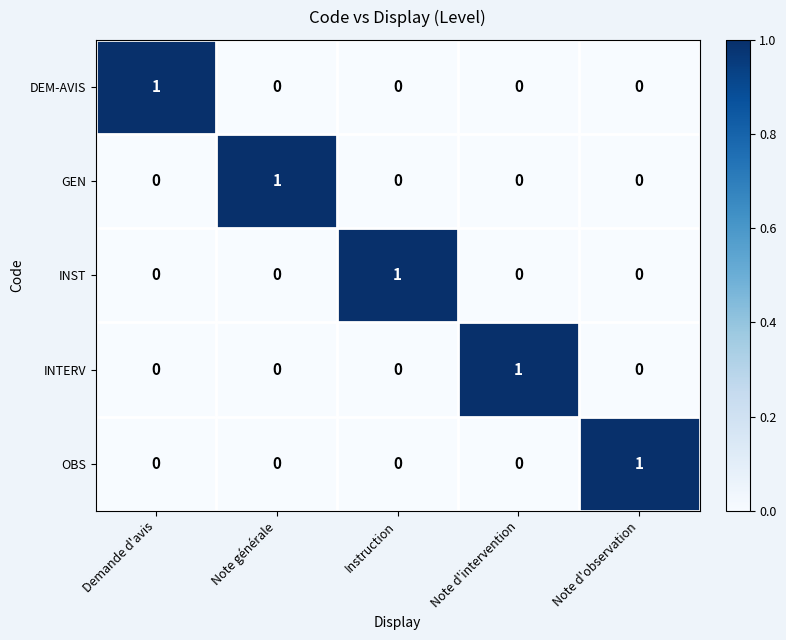

At how many categories does at least one series exceed 0?

5